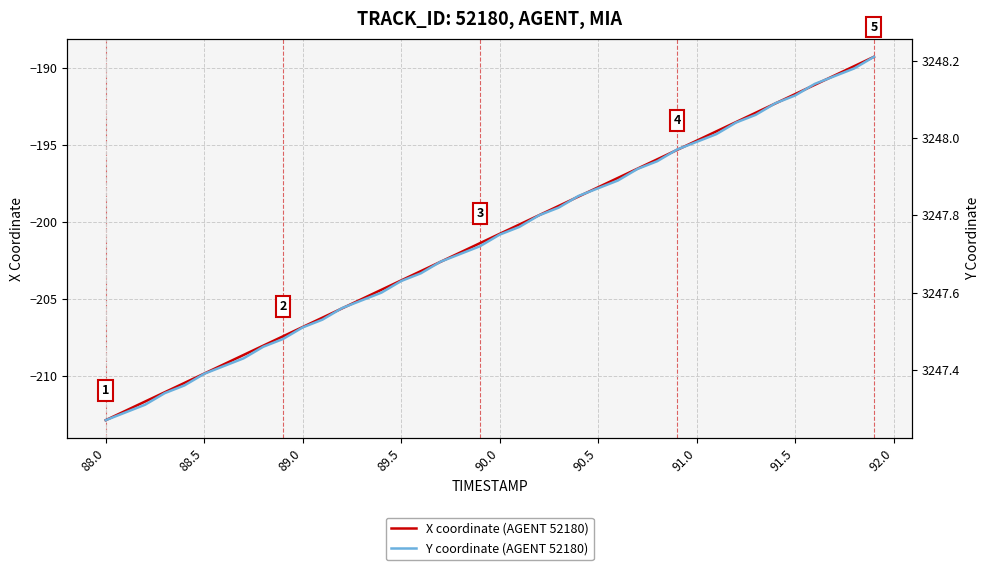

True or false: X coordinate (AGENT 52180) has a value of -294.1 at 88.5.

False